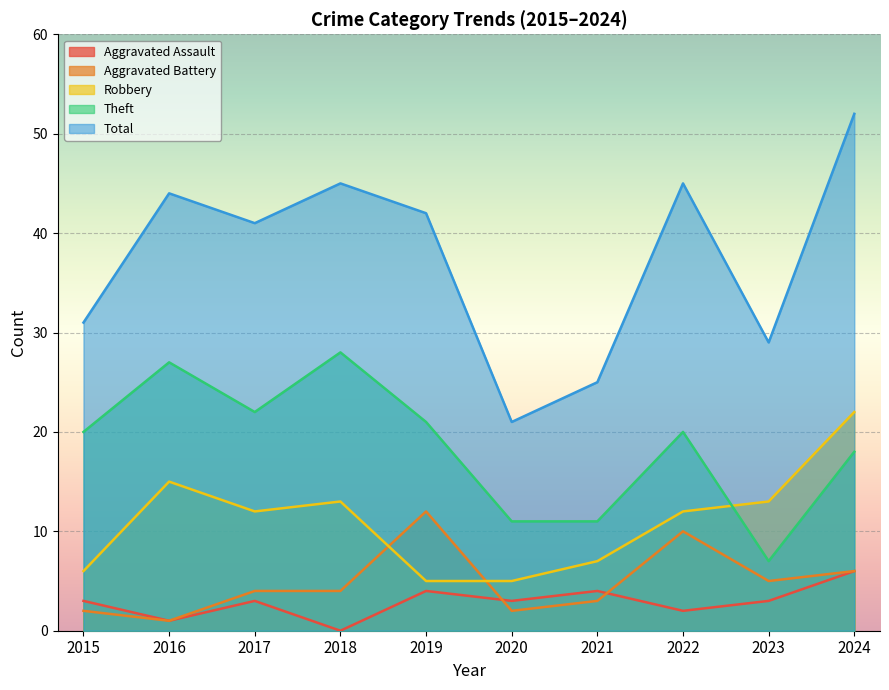

At 2019, list the series in order from largest to smallest.

Total, Theft, Aggravated Battery, Robbery, Aggravated Assault